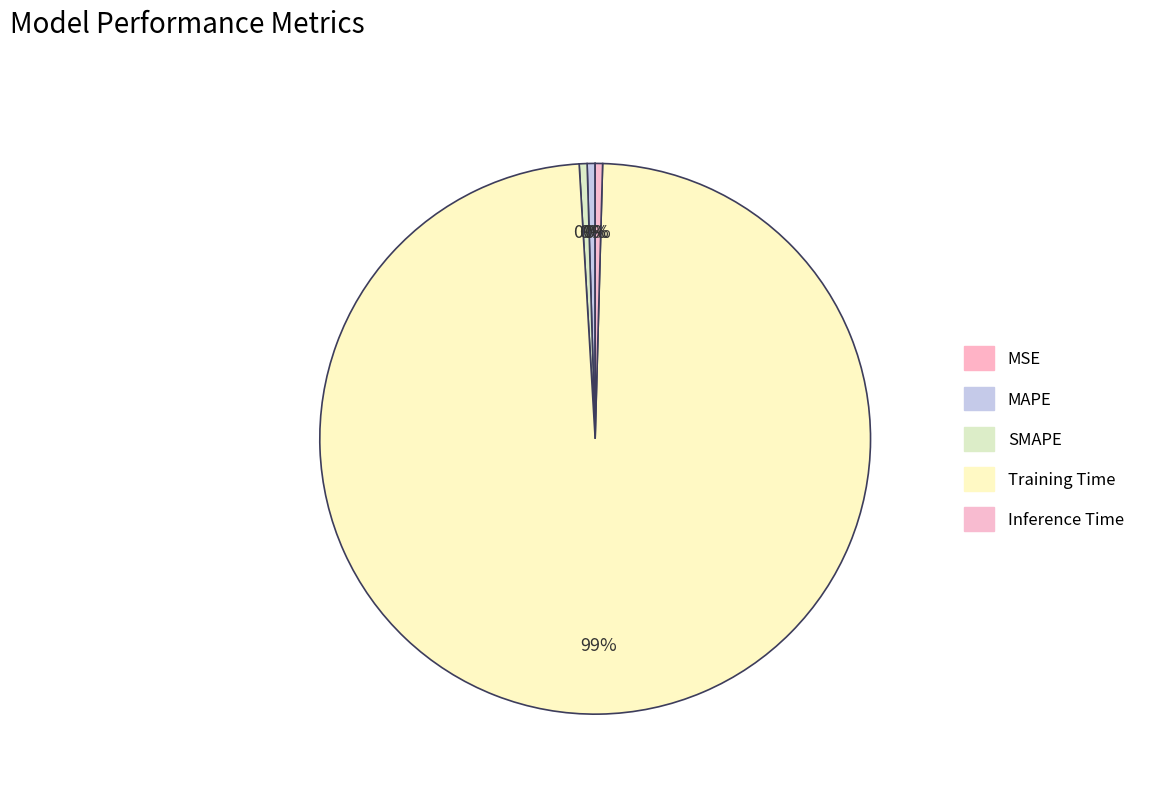

To the nearest percent, what portion does Training Time represent?

99%